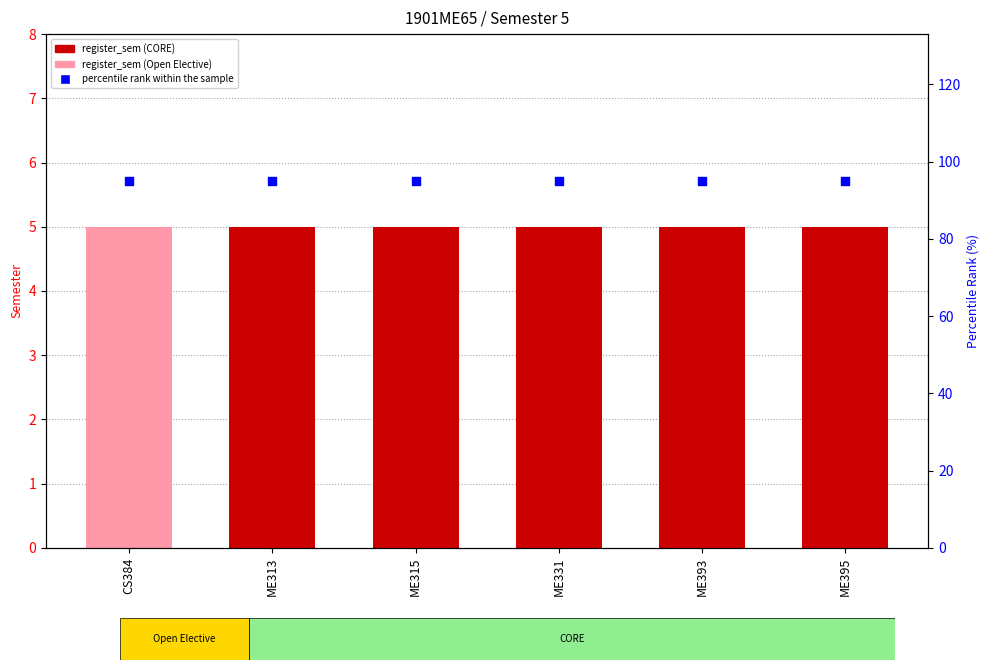

At how many categories does at least one series exceed 52?

6